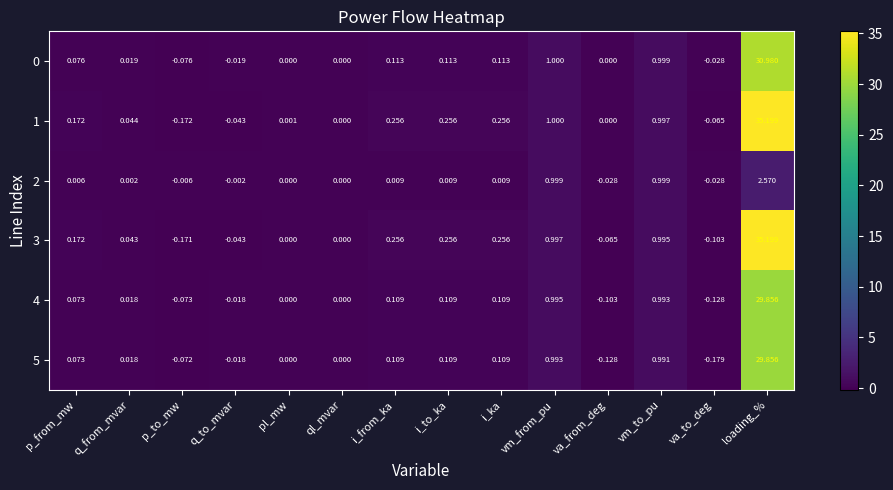

At which category does the chart reach its peak across all series?

loading_%